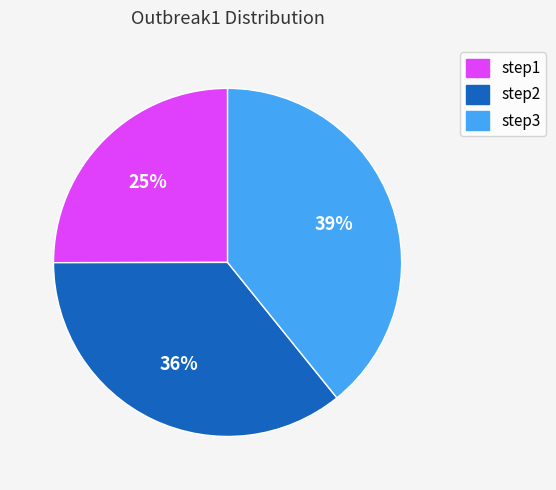

How many slices are in this pie chart?

3